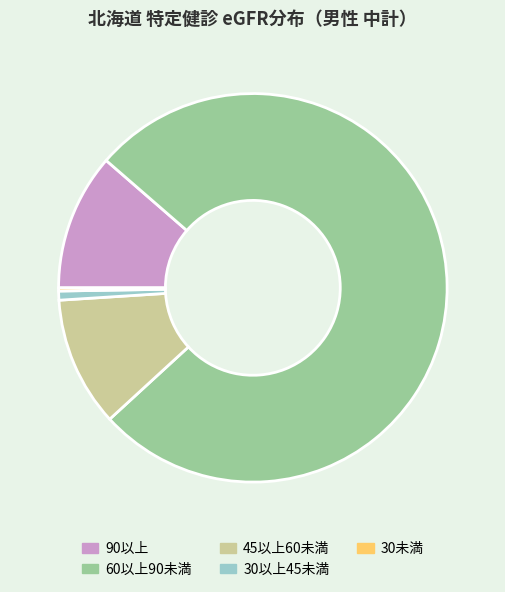

What is the largest slice in the pie chart?

60以上90未満